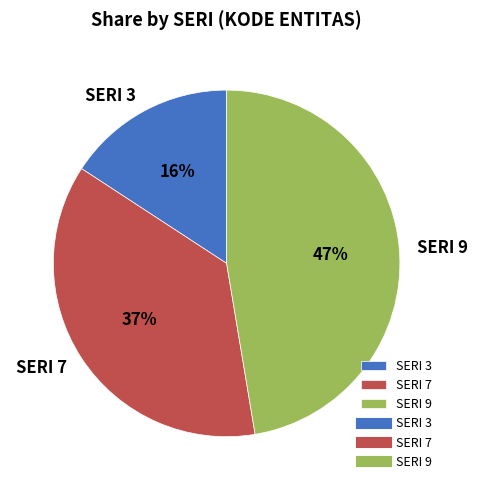

Is SERI 7 the majority of the pie?

No